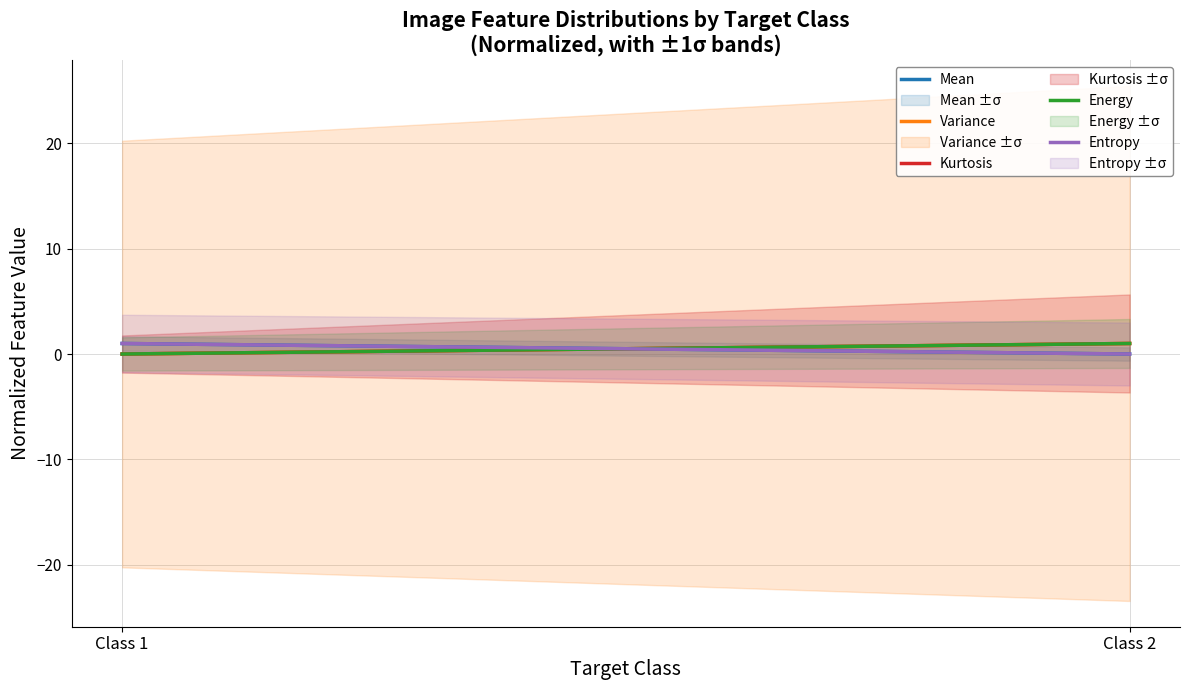

The Entropy series shows 0 at Class 2. True or false?

True